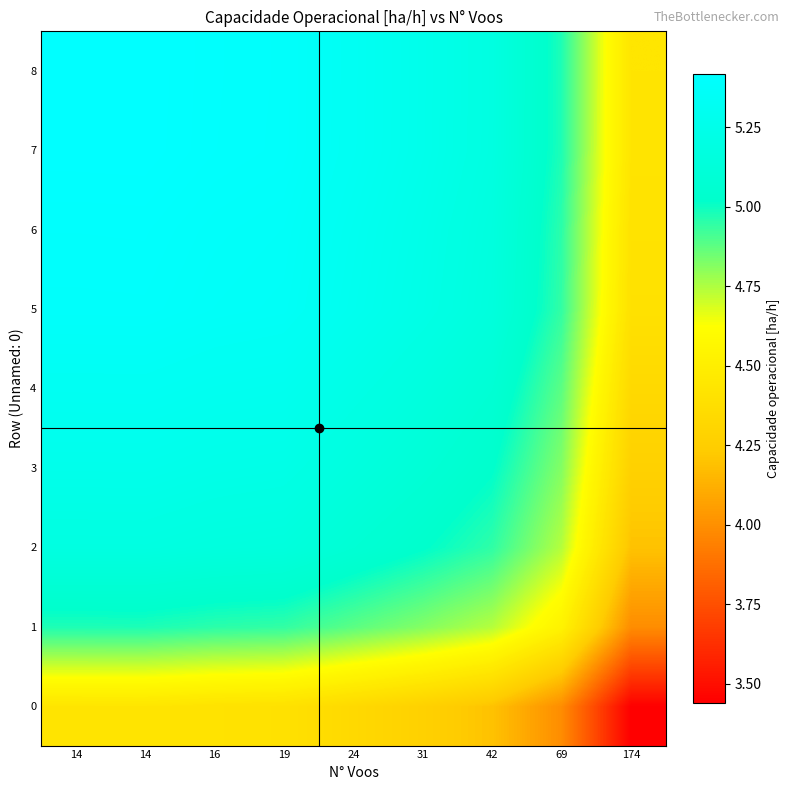

Which has a higher value, 16 or 42?

16